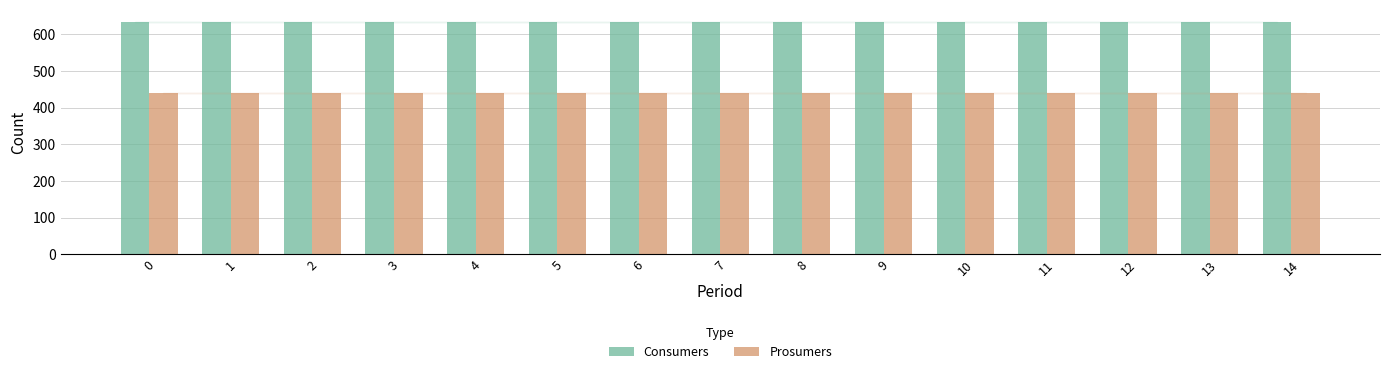

What is the sum of the Prosumers values at 7 and 5?

880